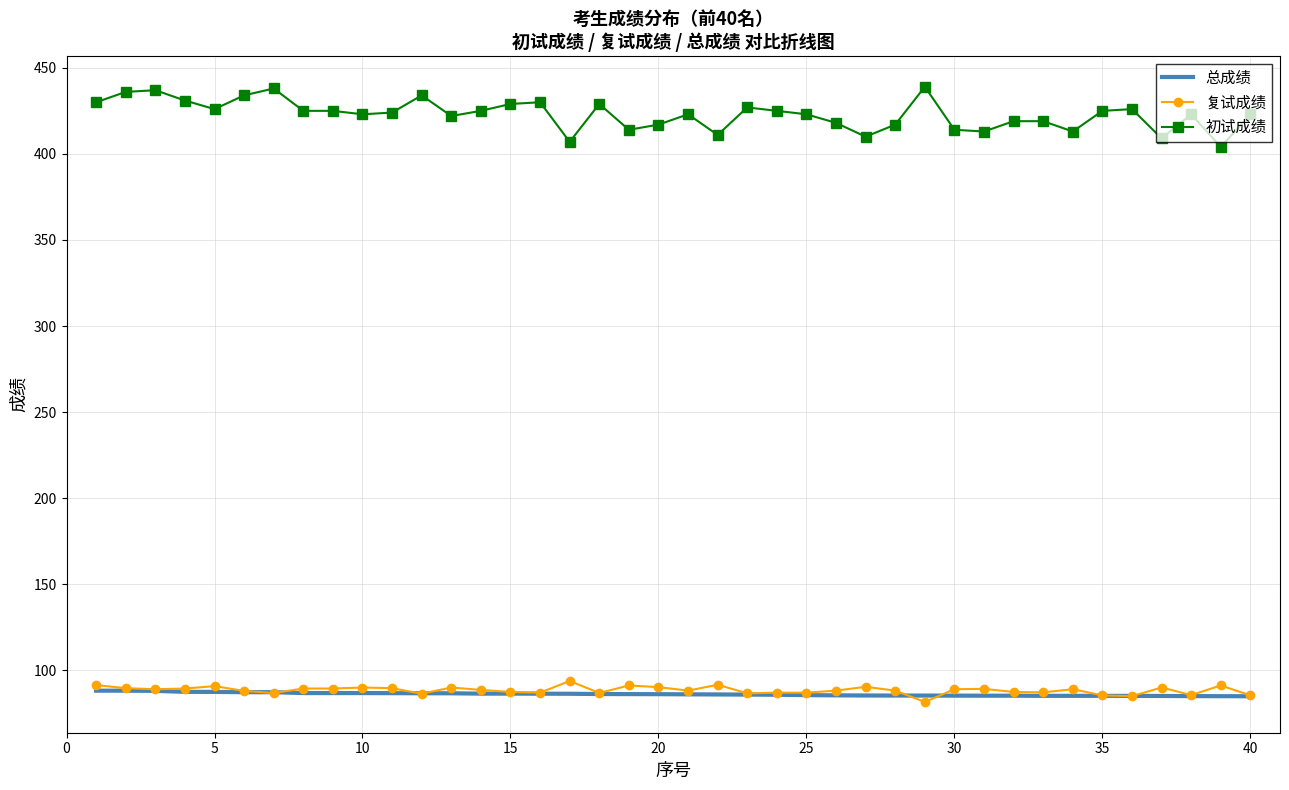

Which series has the largest total across all categories?

初试成绩